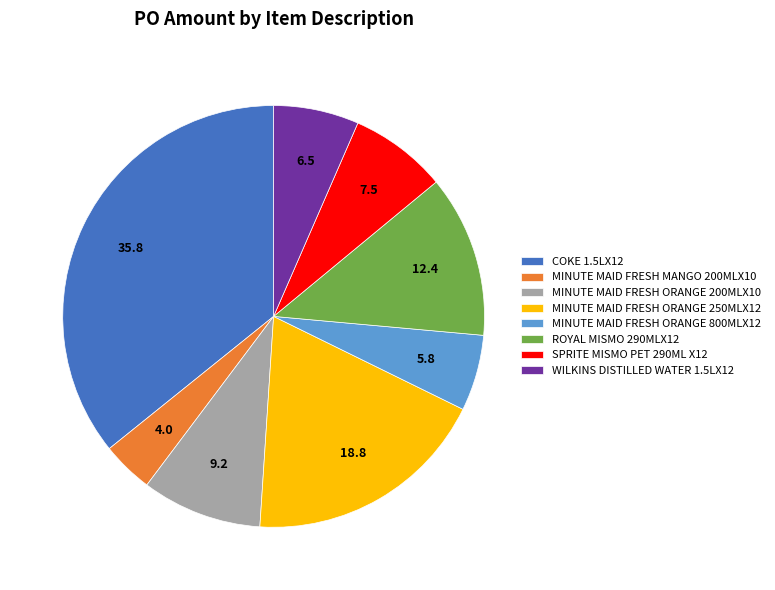

Which category has the smallest portion of the pie?

MINUTE MAID FRESH MANGO 200MLX10